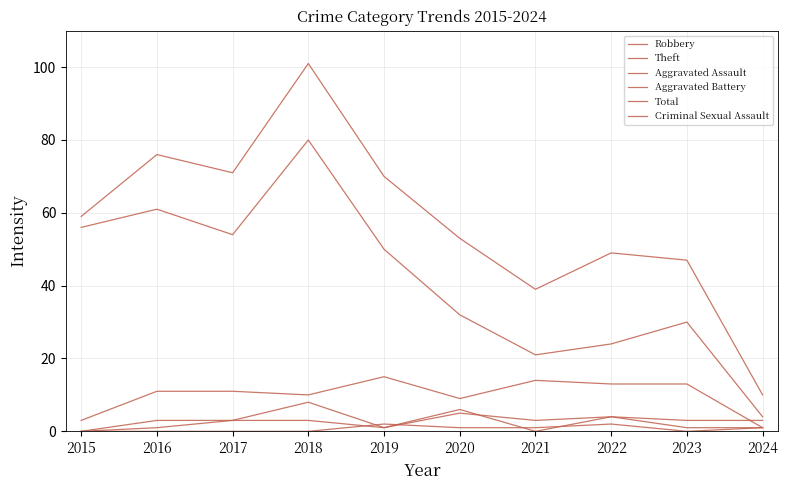

List the series in order of their peak value, lowest first.

Criminal Sexual Assault, Aggravated Assault, Aggravated Battery, Robbery, Theft, Total